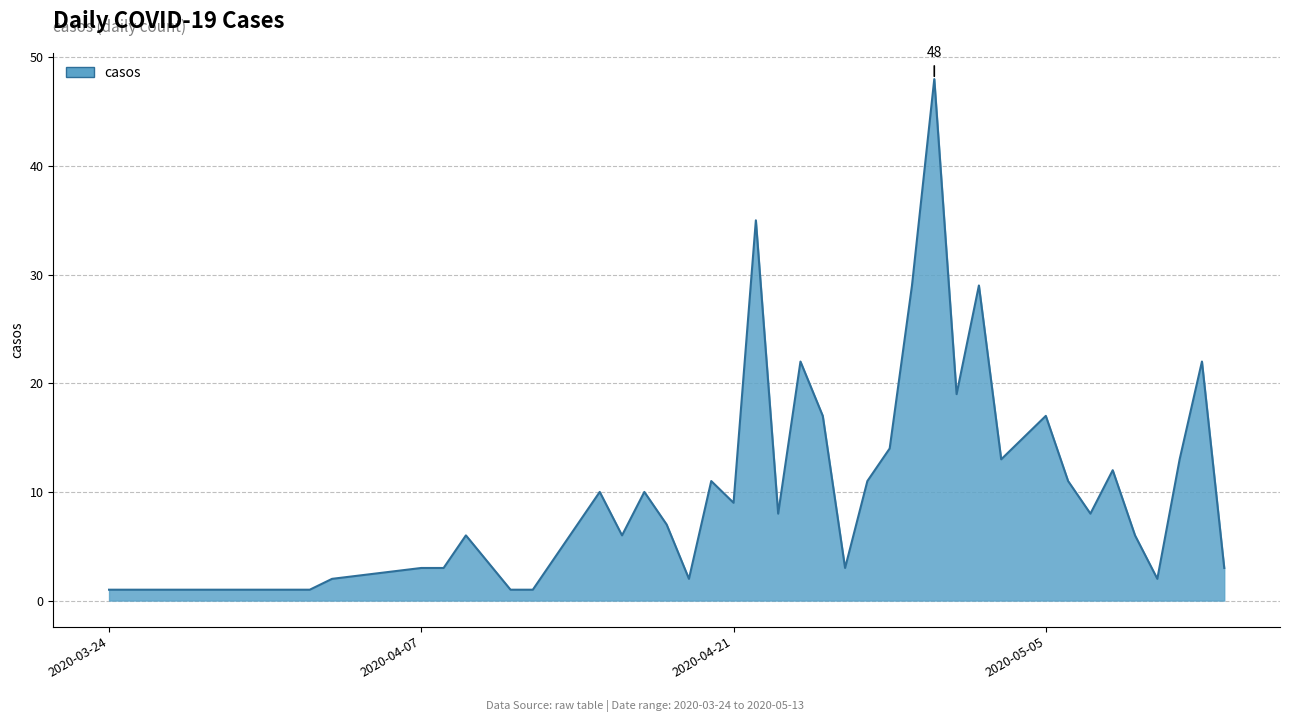

What is the difference between the maximum and minimum values?

47